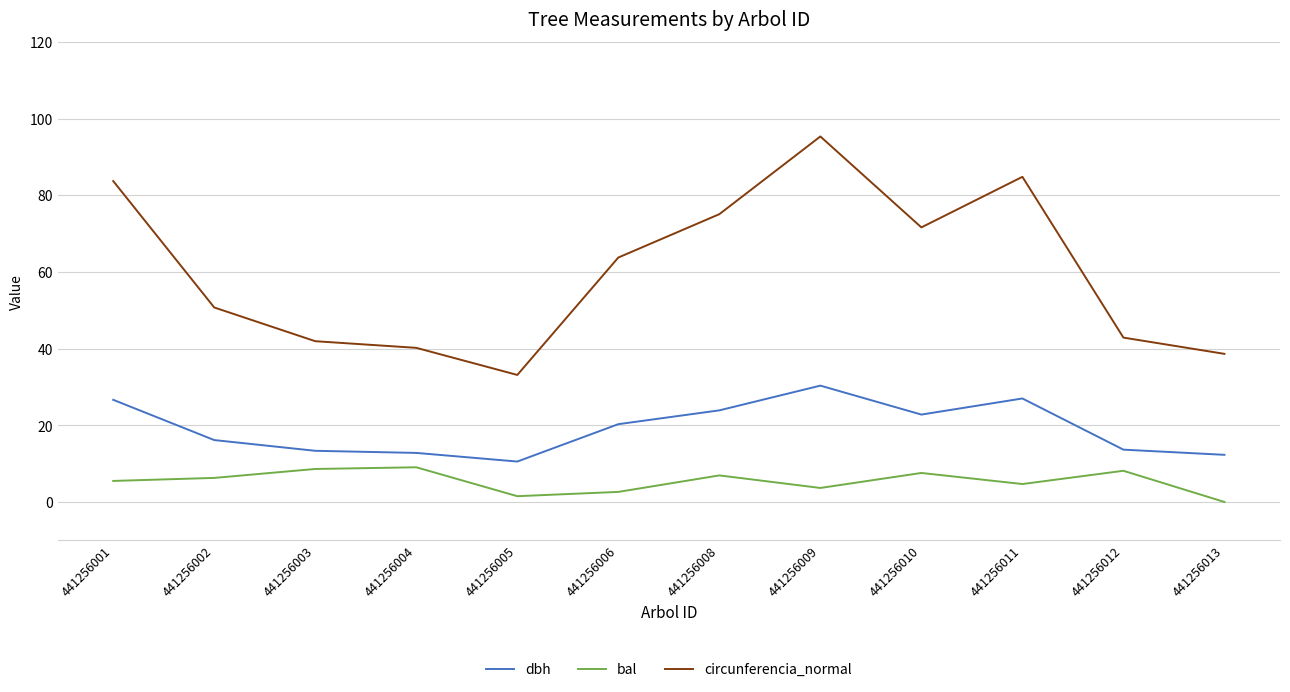

True or false: circunferencia_normal has a value of 124.1 at 441256008.

False